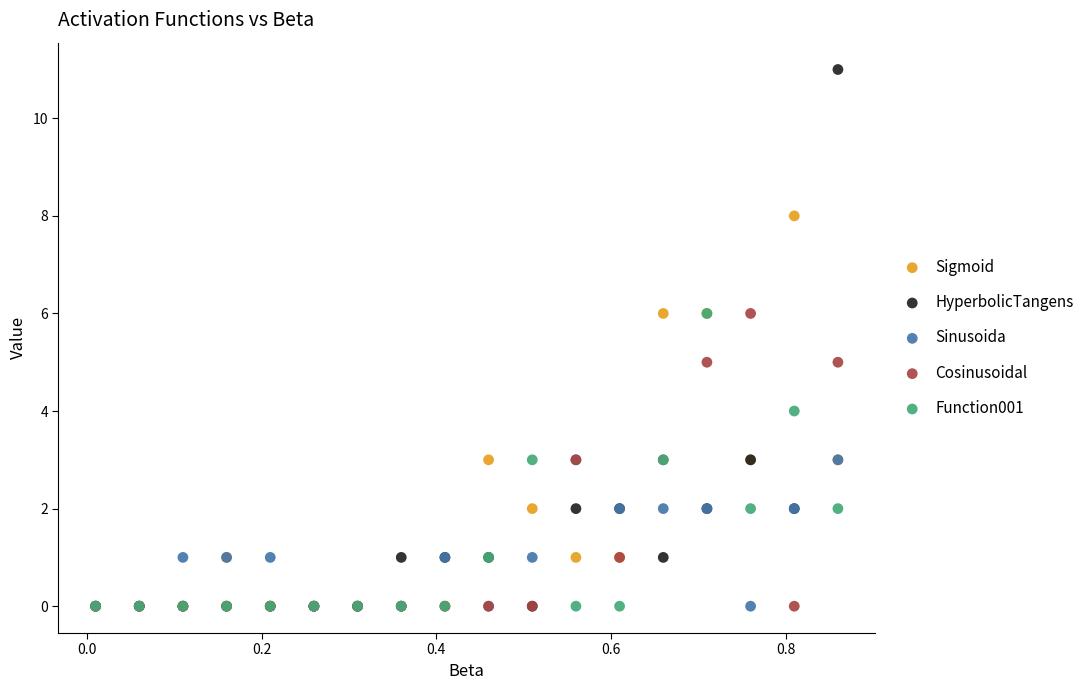

What are all the series names shown in the legend?

Sigmoid, HyperbolicTangens, Sinusoida, Cosinusoidal, Function001